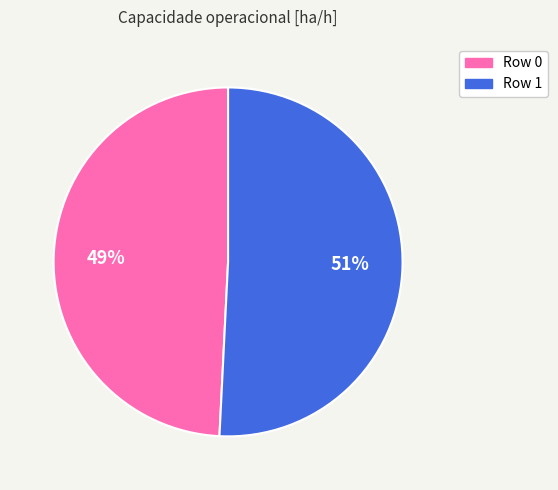

True or false: Row 1 accounts for 51% of the total.

True